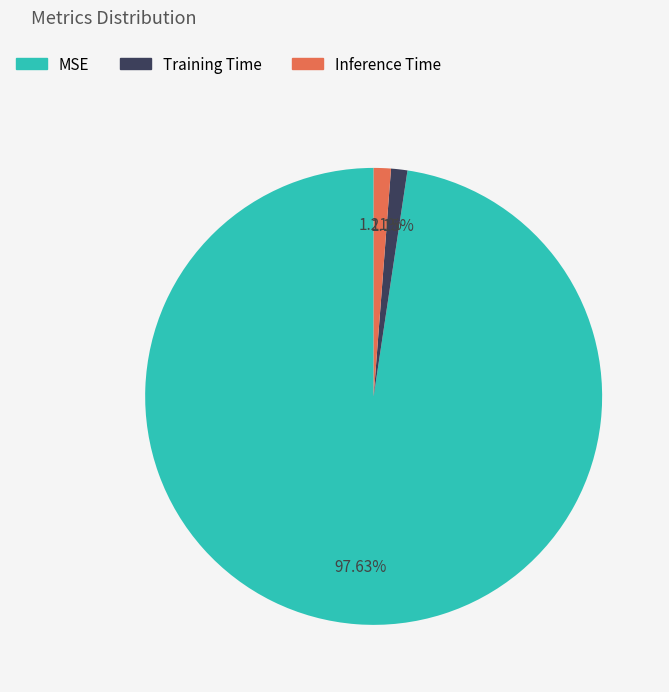

To the nearest percent, what percentage of the pie is MSE?

98%